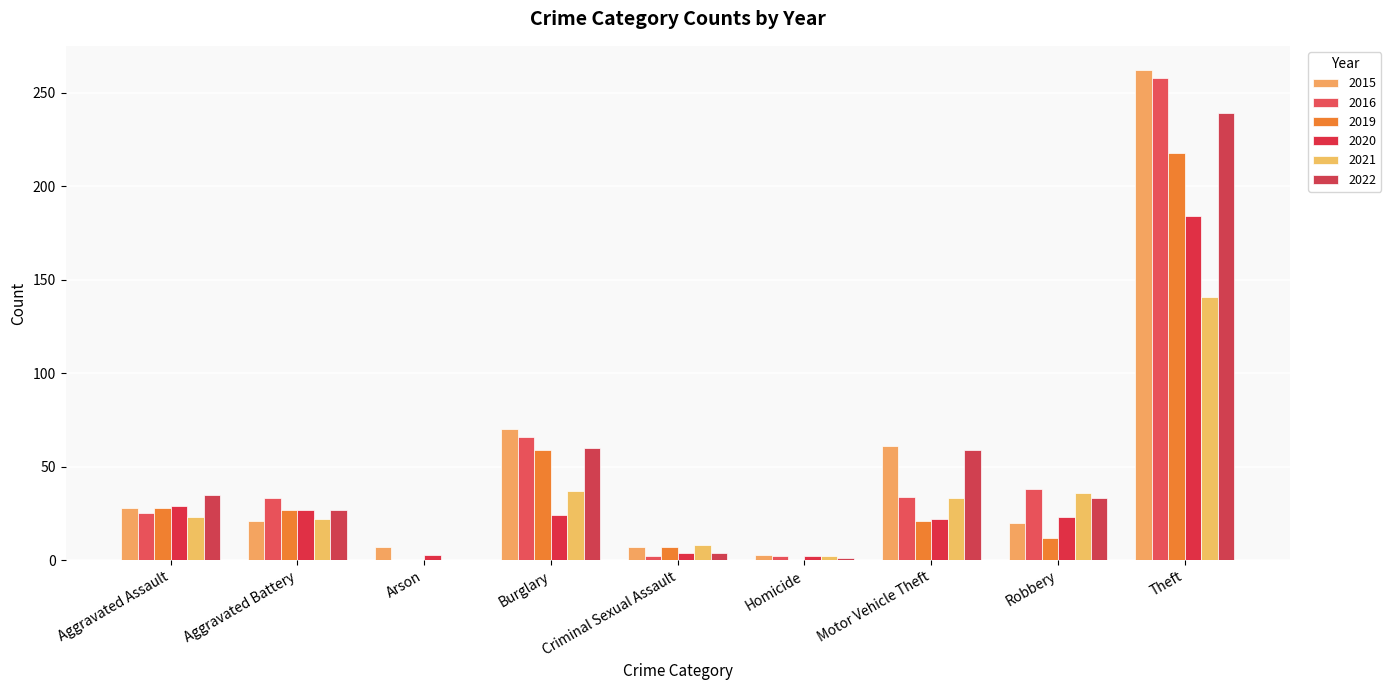

What is the label of the 8th bar from the right?

Aggravated Battery